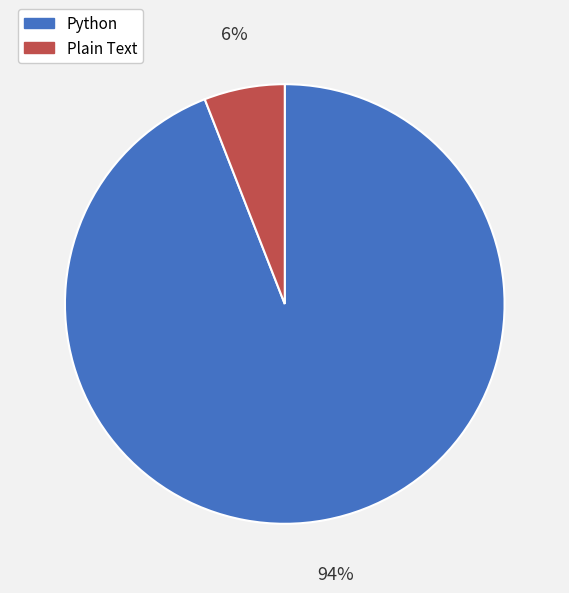

Which category has the smallest portion of the pie?

Plain Text